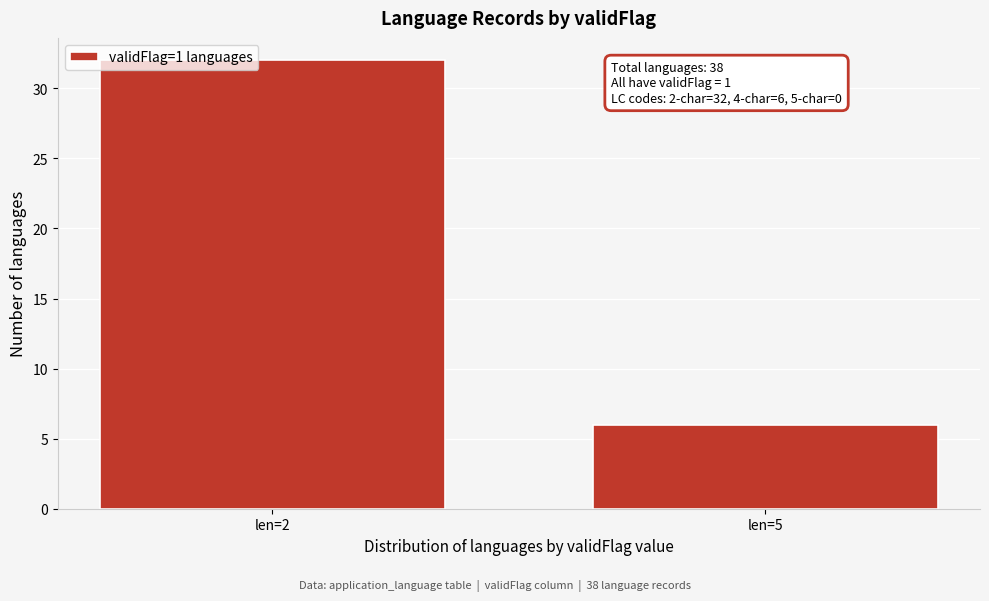

Reading left to right, list all the values displayed in this chart.

len=2=32	len=5=6